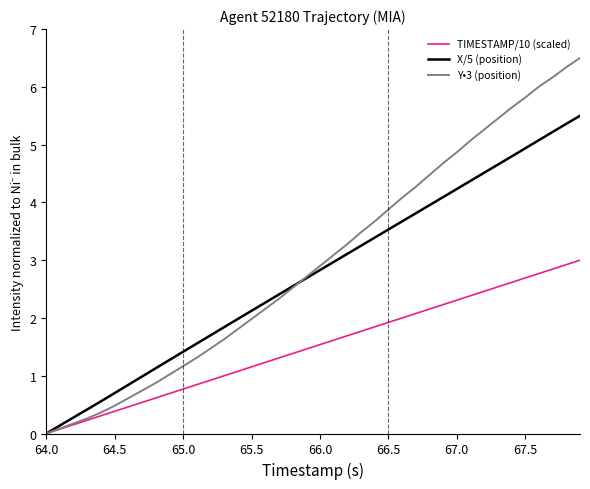

At how many categories does at least one series exceed 3?

19